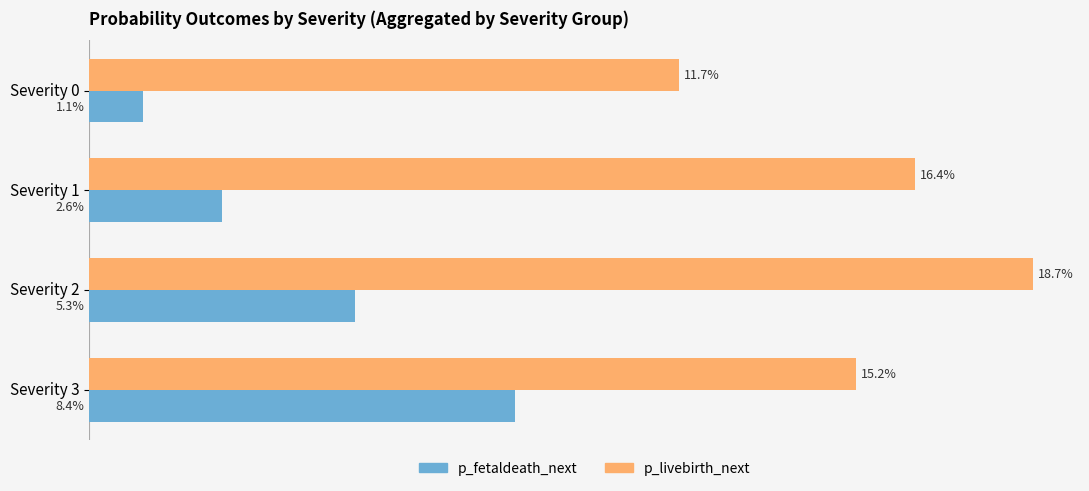

Reading right to left, what are all the values shown in this chart?

p_fetaldeath_next: 0.1	0.1	0.0	0.0
p_livebirth_next: 0.2	0.2	0.2	0.1